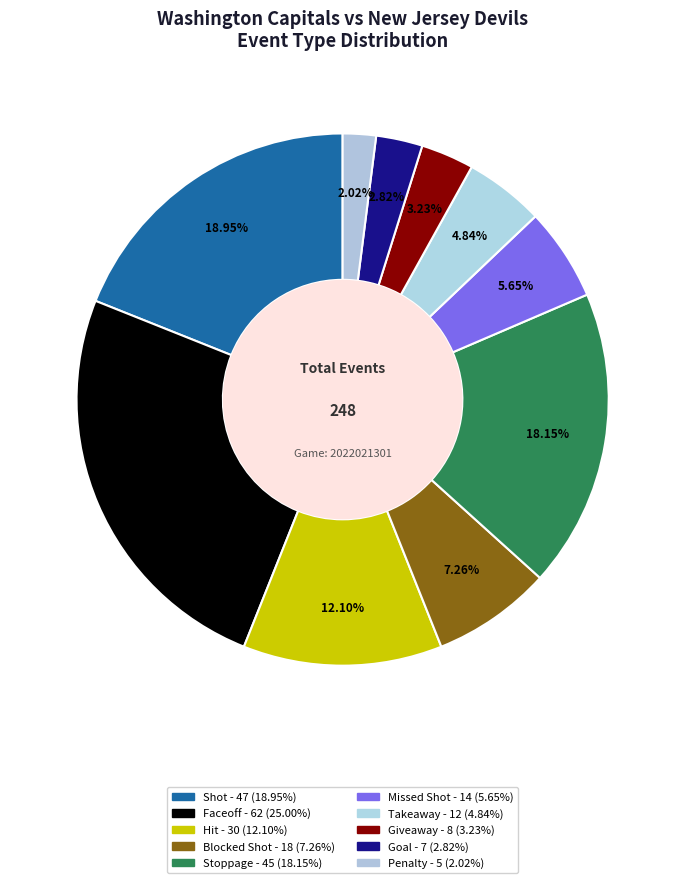

To the nearest percent, what percentage of the pie is Shot?

19%